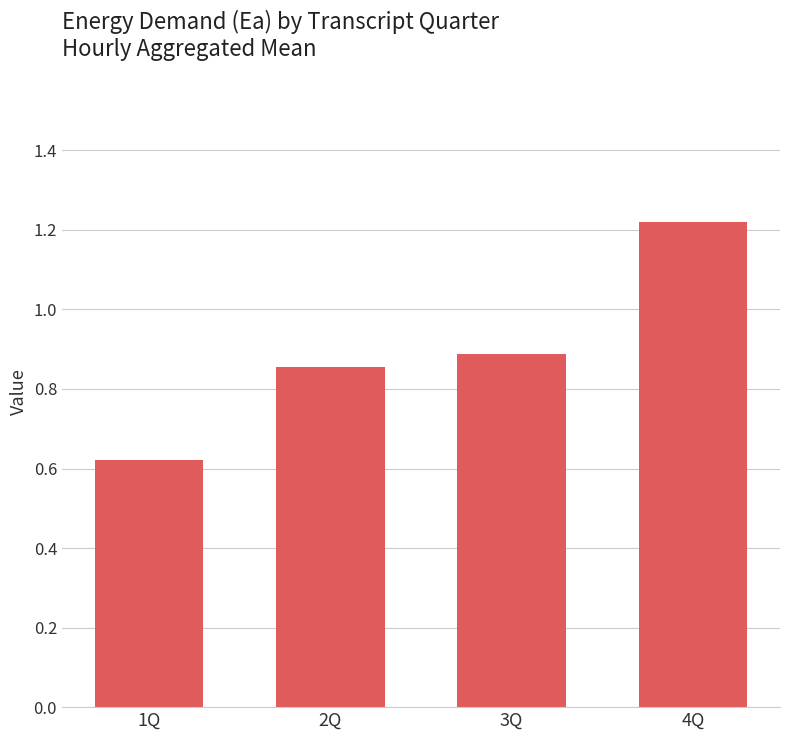

What is the difference between the values at 2Q and 4Q?

0.4